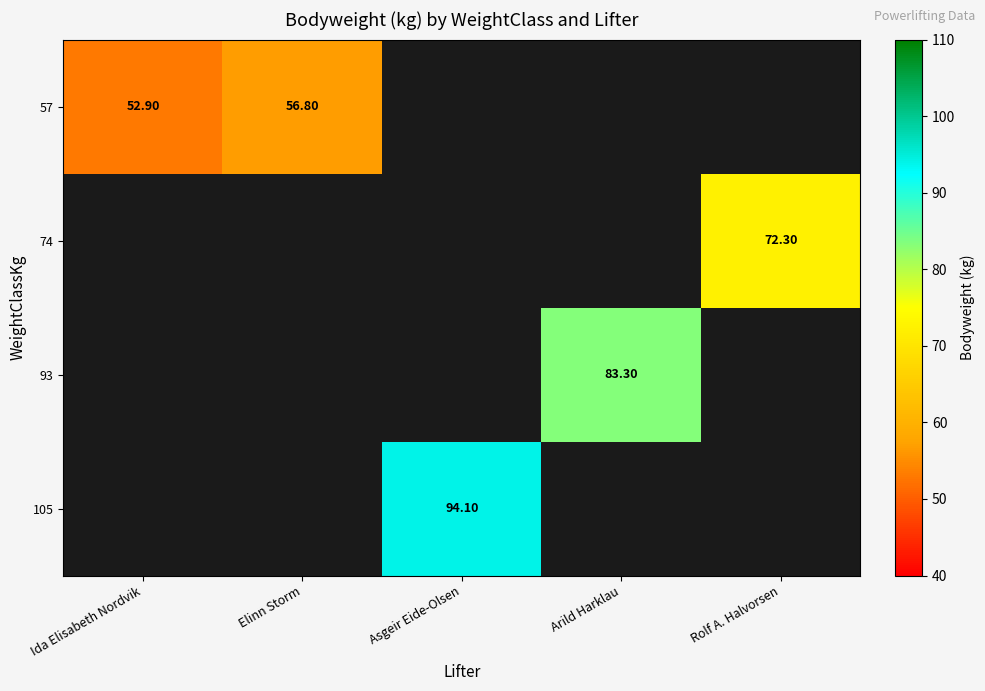

Which label corresponds to the largest value in the chart?

Asgeir Eide-Olsen